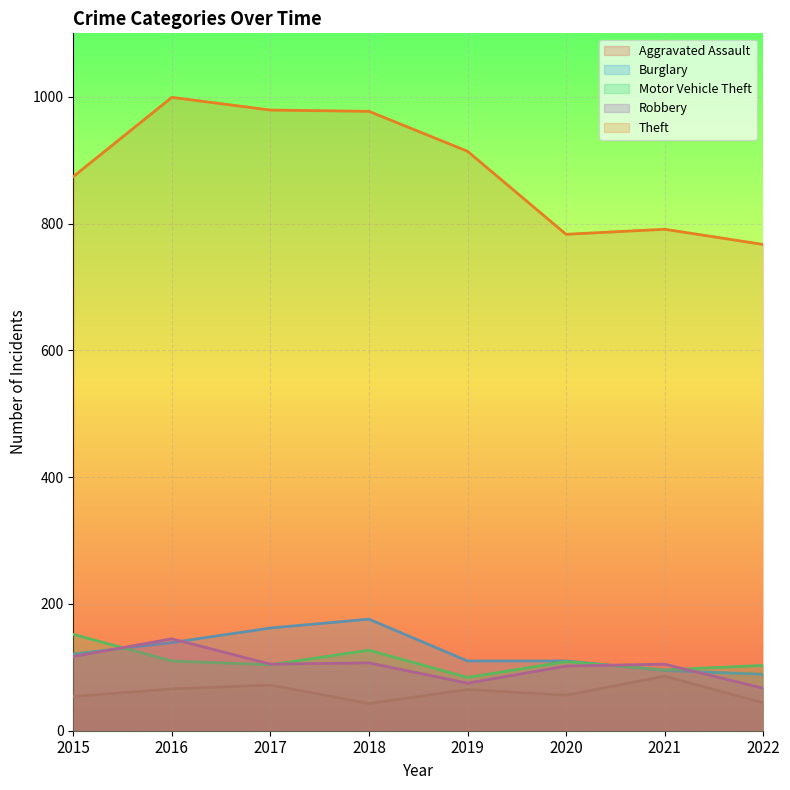

What is the total value across all series at 2017?

1422